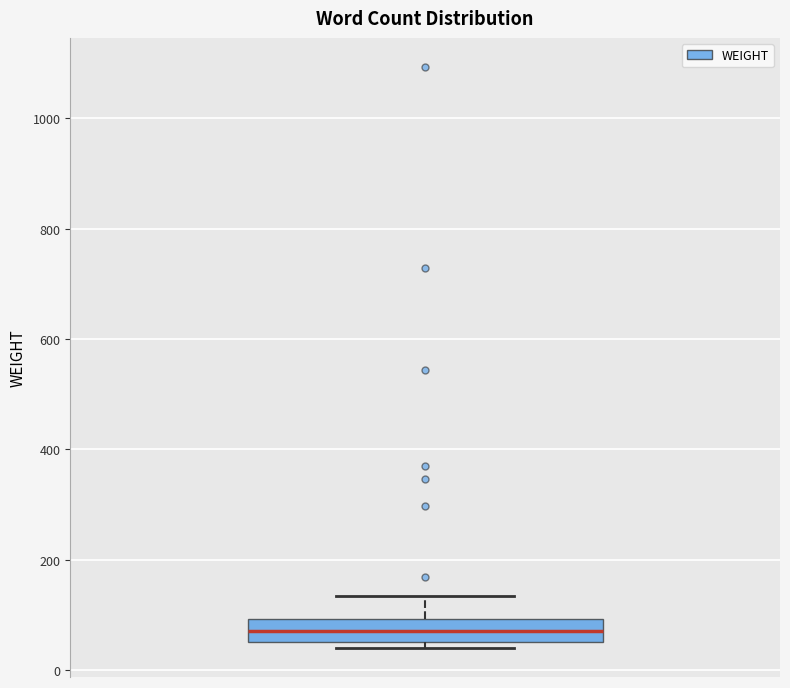

Read this box plot against the y-axis: the position of the median line, the range covered by the box, and the ends of both whiskers. The values are not printed on the chart, so give them approximately, as read against the axis.

median 80, box 60 to 100, whiskers 40 to 140